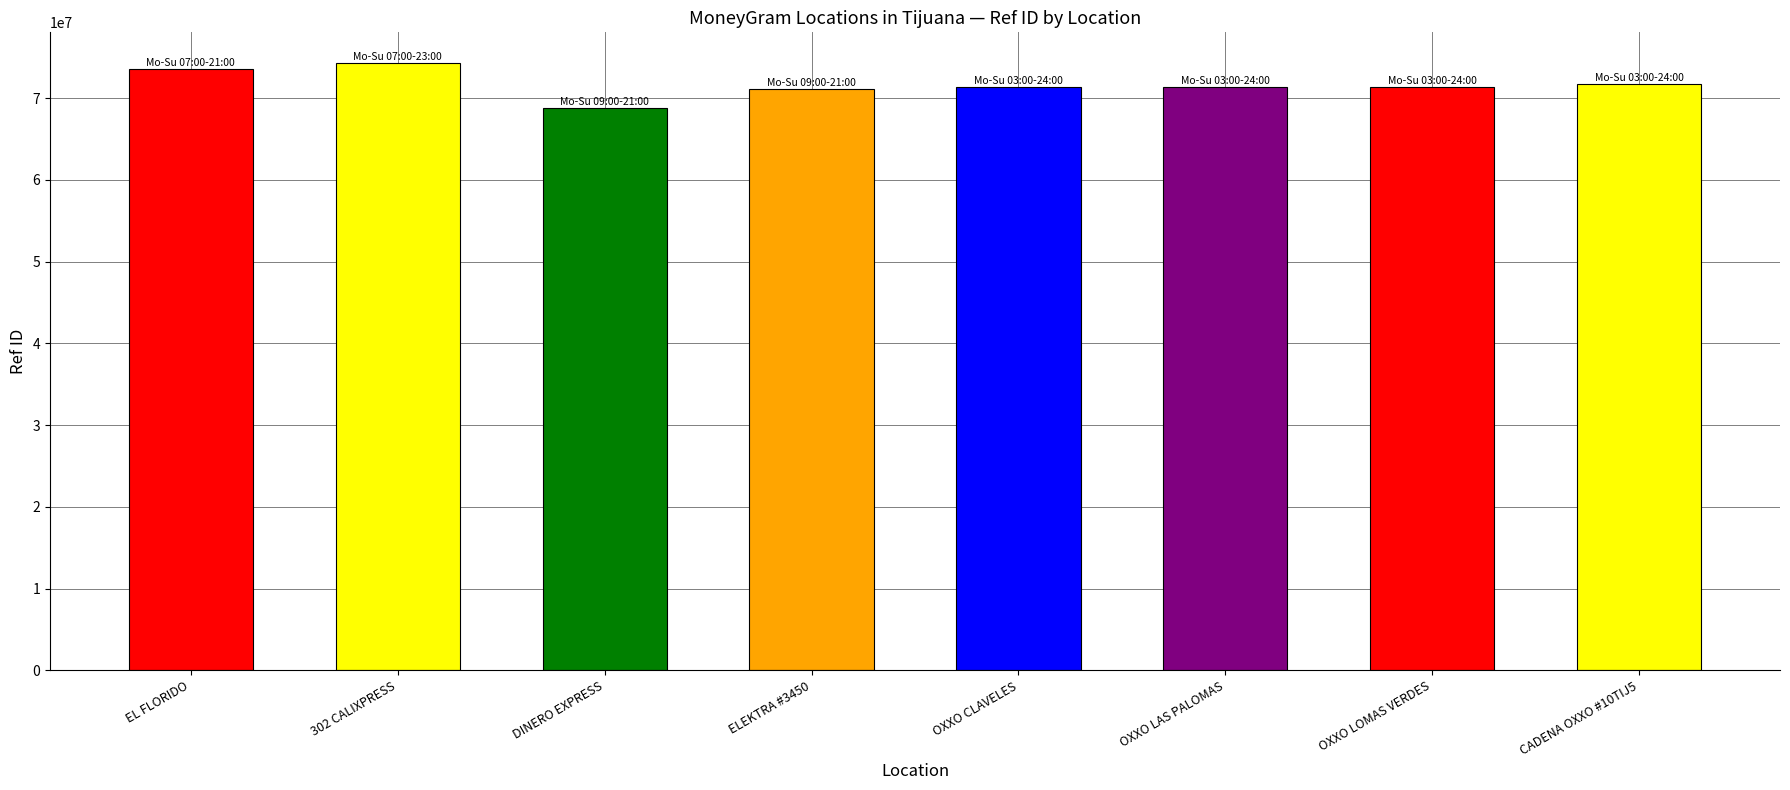

Are the bars horizontal?

No